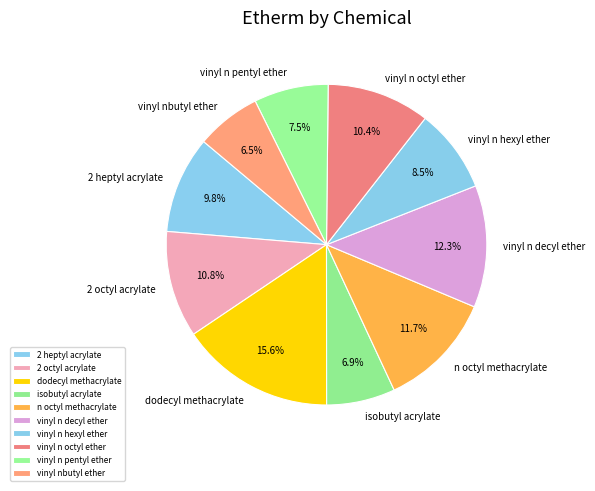

Which slice is the largest?

dodecyl methacrylate